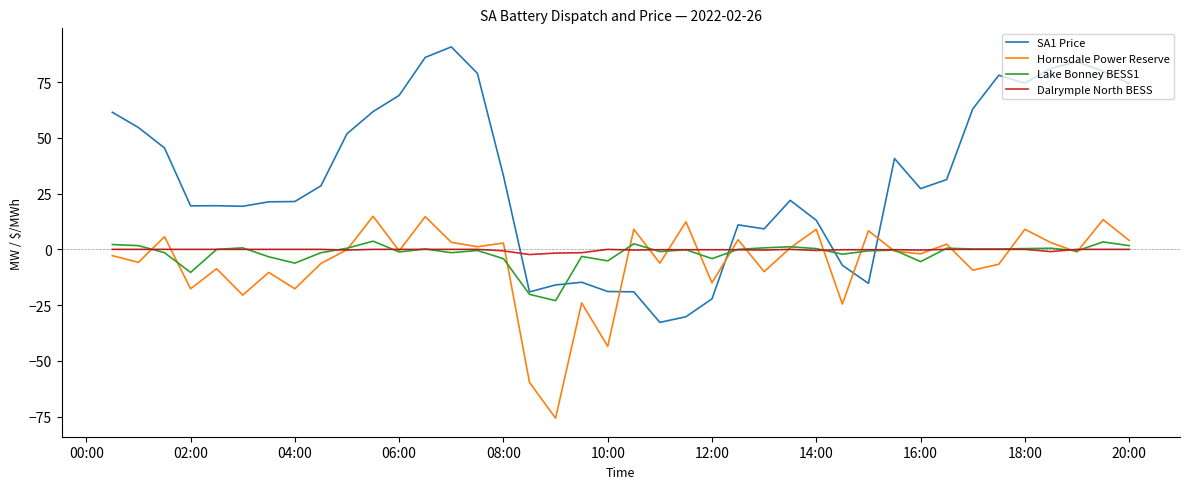

Does the chart have visible grid lines?

No